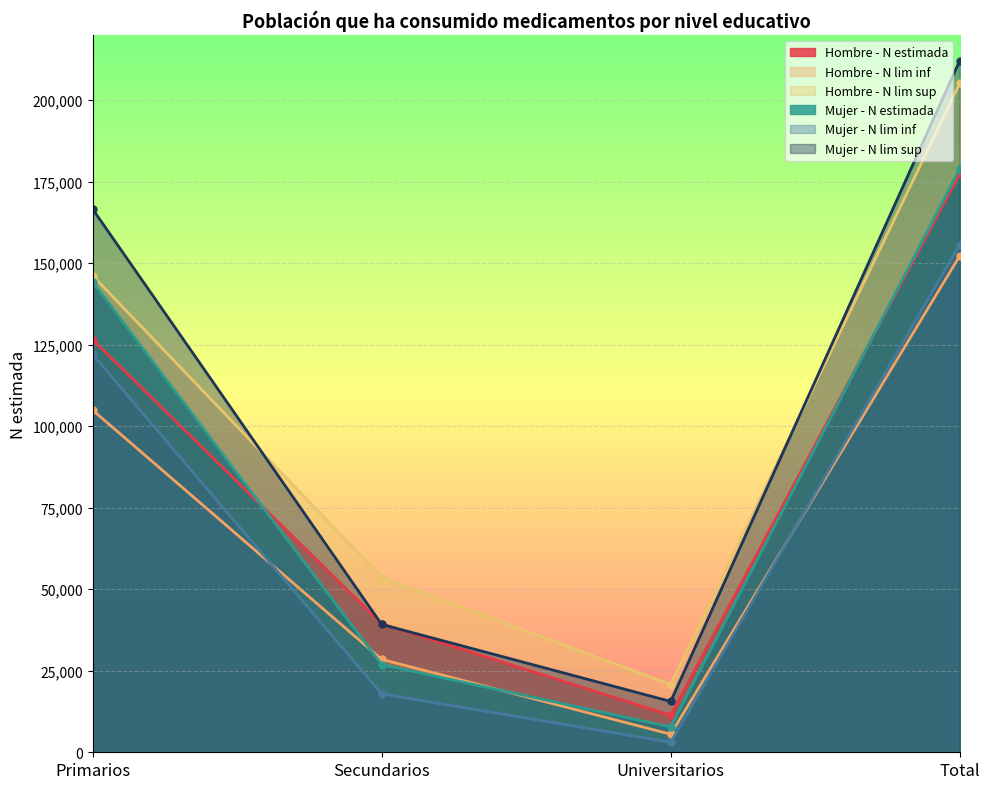

List the labels in order of Hombre - N lim sup value, largest first.

Total, Primarios, Secundarios, Universitarios